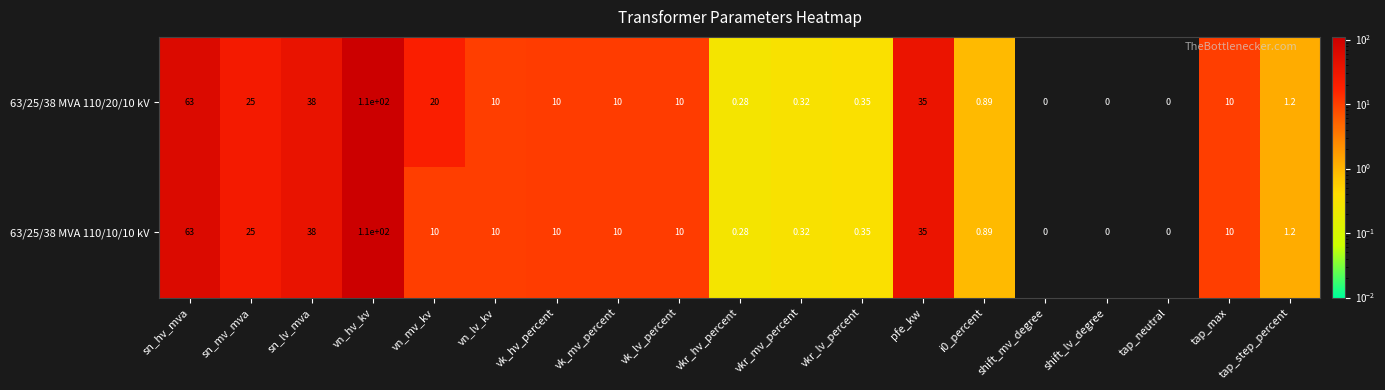

Is the value of 63/25/38 MVA 110/10/10 kV at pfe_kw greater than the value of 63/25/38 MVA 110/20/10 kV at vk_lv_percent?

Yes